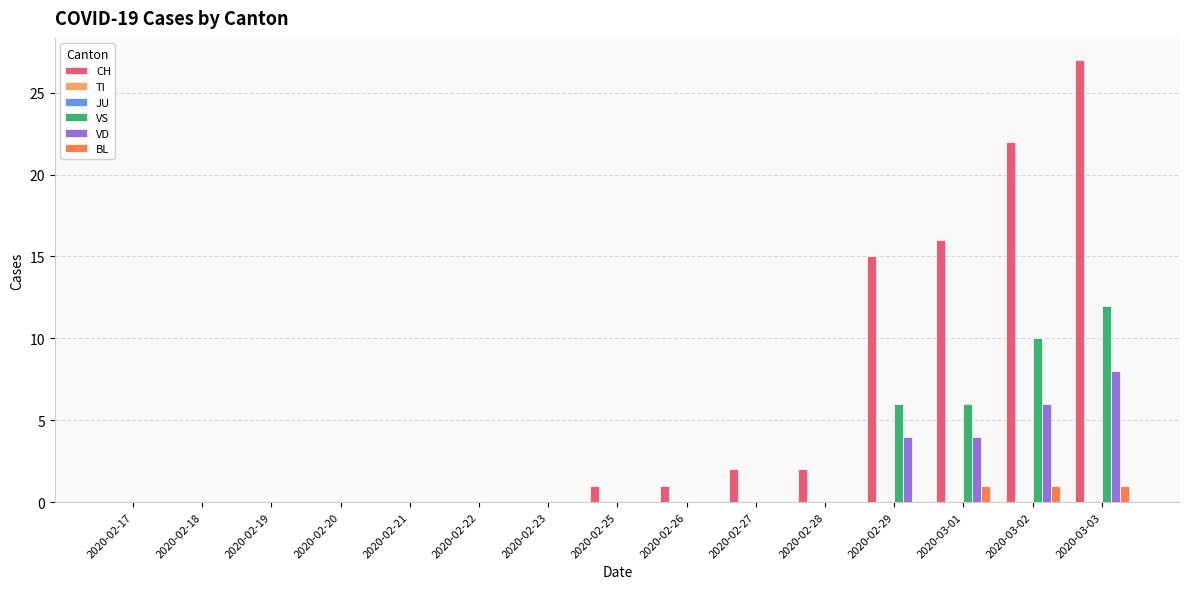

What is the spread (max minus min) of values at 2020-02-26?

1